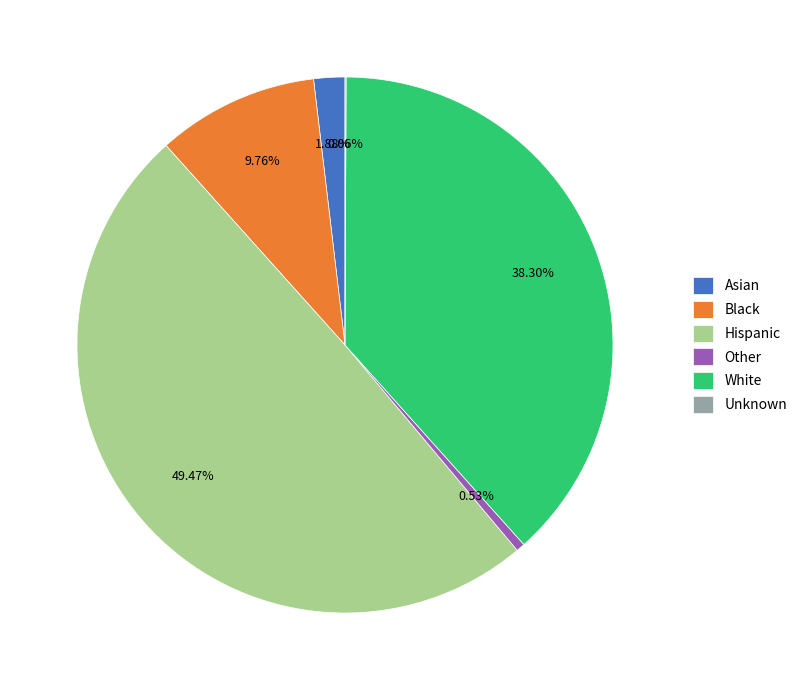

To the nearest percent, what is the difference between the White and Black slice percentages?

29%